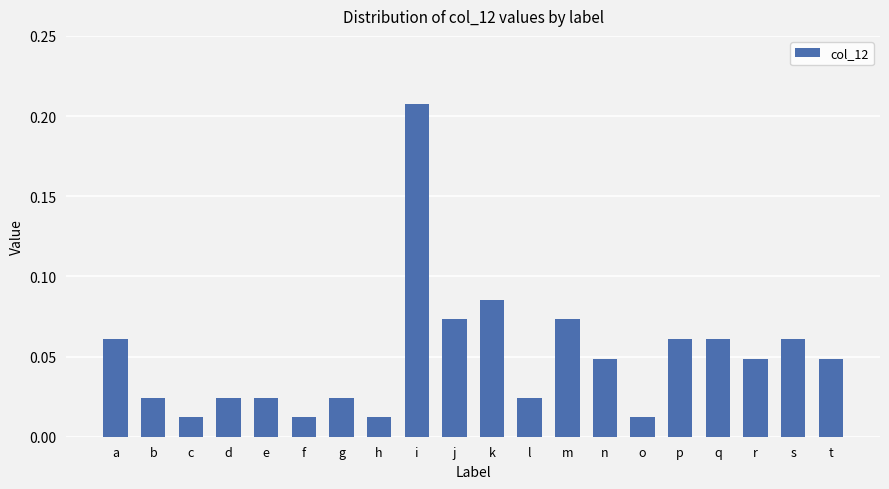

How many categories are shown in the chart?

20